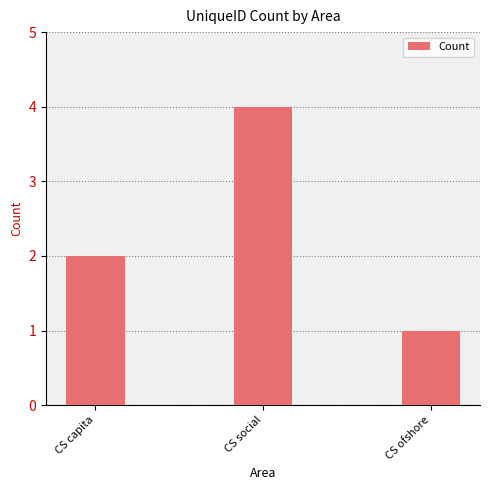

Between CS ofshore and CS social, which is larger?

CS social